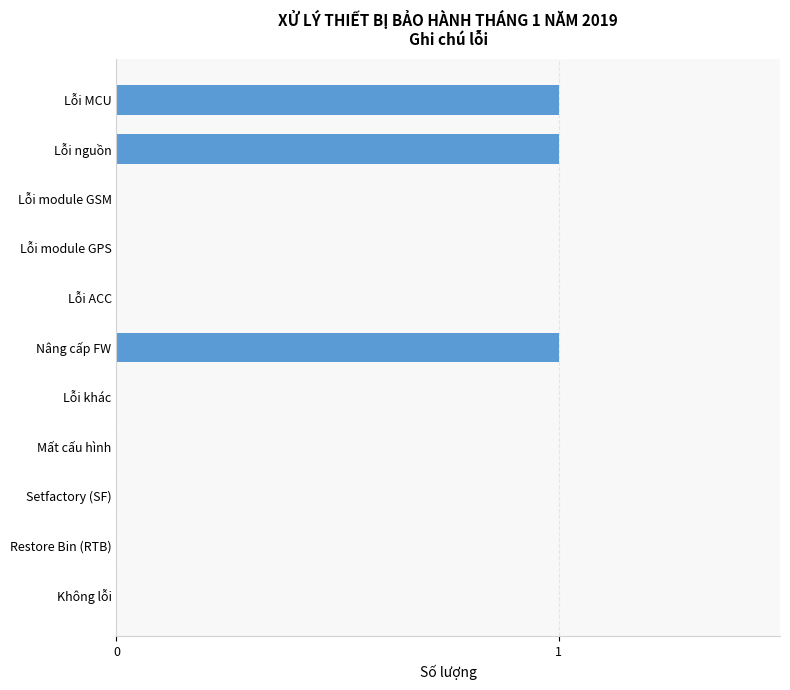

Approximately how many times larger is the value at Lỗi nguồn compared to Nâng cấp FW?

1.0